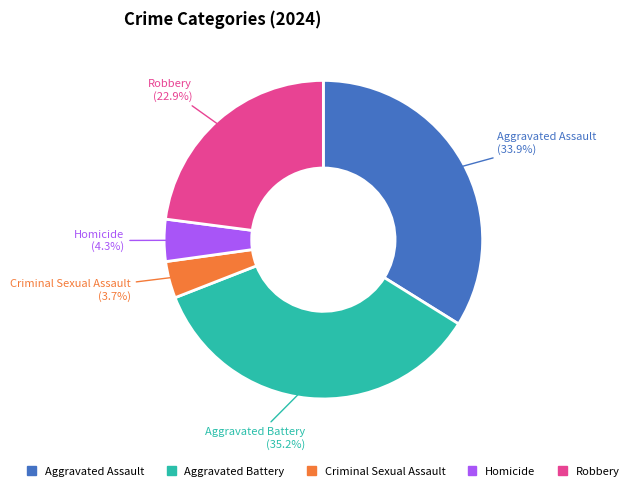

True or false: Aggravated Battery accounts for 48% of the total.

False